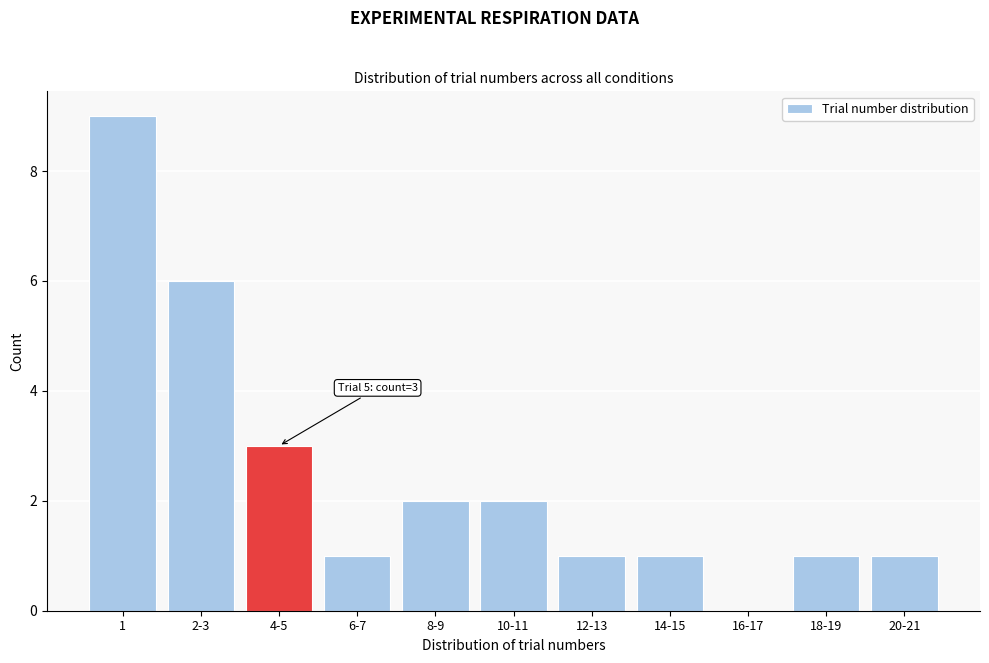

Reading left to right, extract all data points from this chart.

1=9	2-3=6	4-5=3	6-7=1	8-9=2	10-11=2	12-13=1	14-15=1	16-17=0	18-19=1	20-21=1